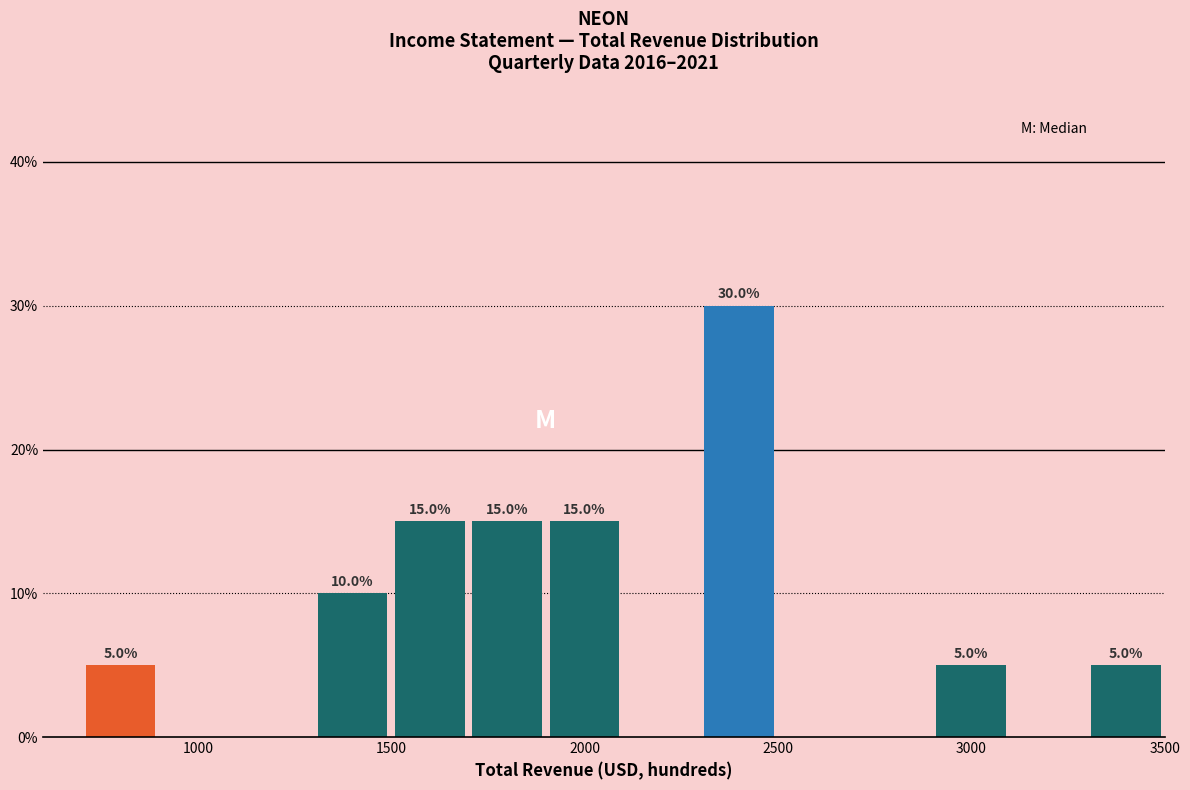

Which range on the x-axis has the tallest bar?

2300 to 2500